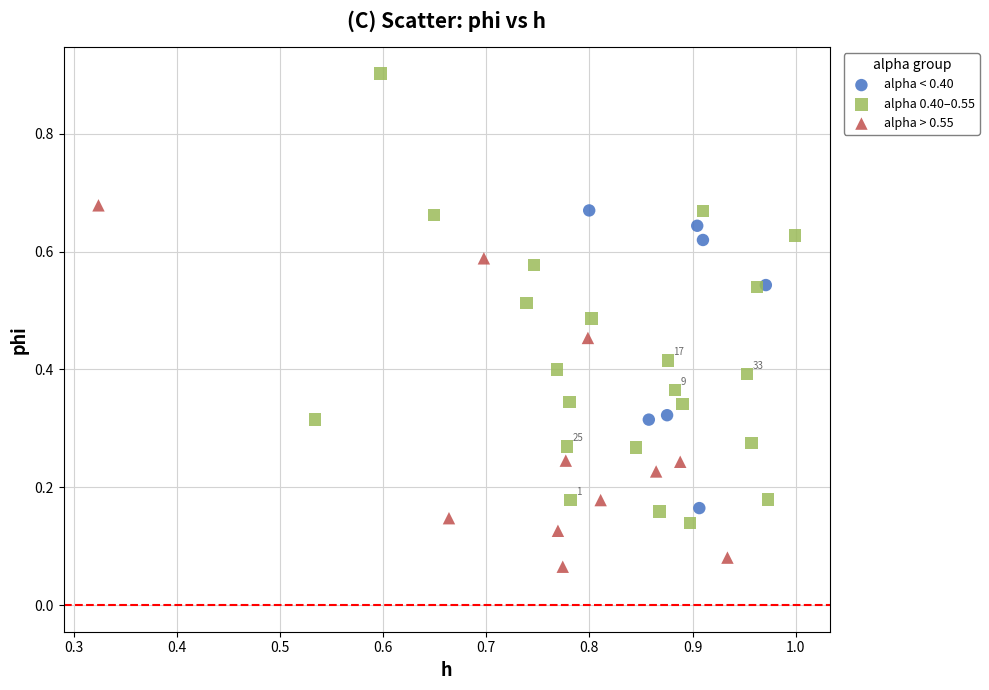

What are all the series names shown in the legend?

alpha < 0.40, alpha 0.40–0.55, alpha > 0.55